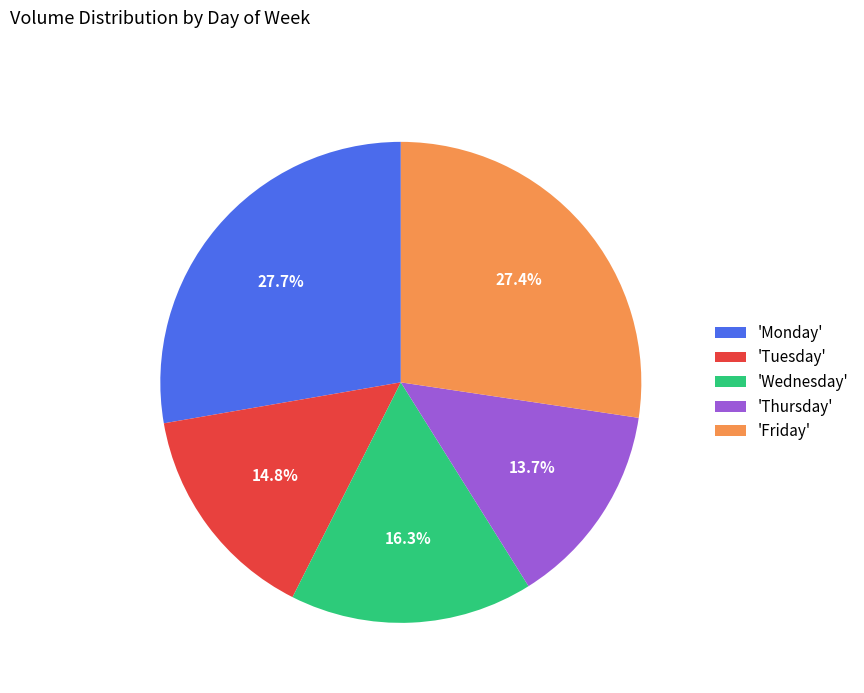

What is the ratio of the value at 'Monday' to the value at 'Thursday'?

2.0